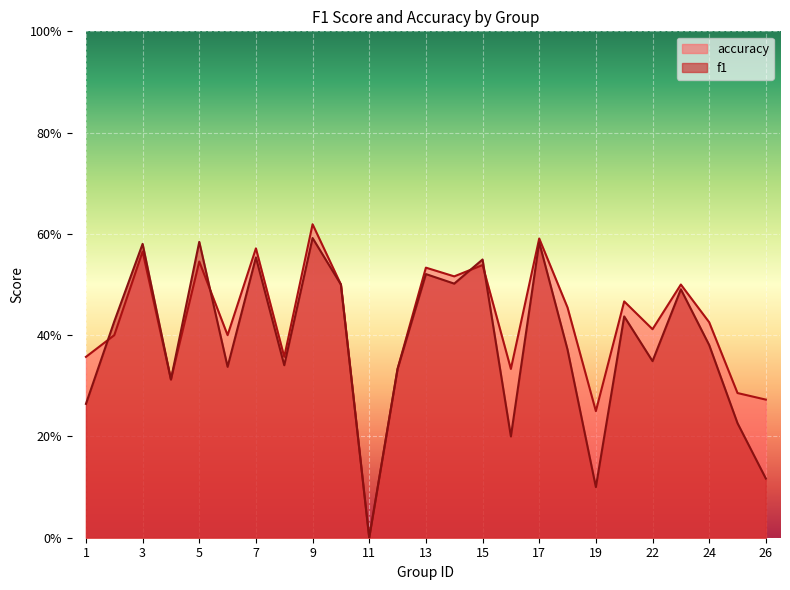

What are all the series names shown in the legend?

accuracy, f1